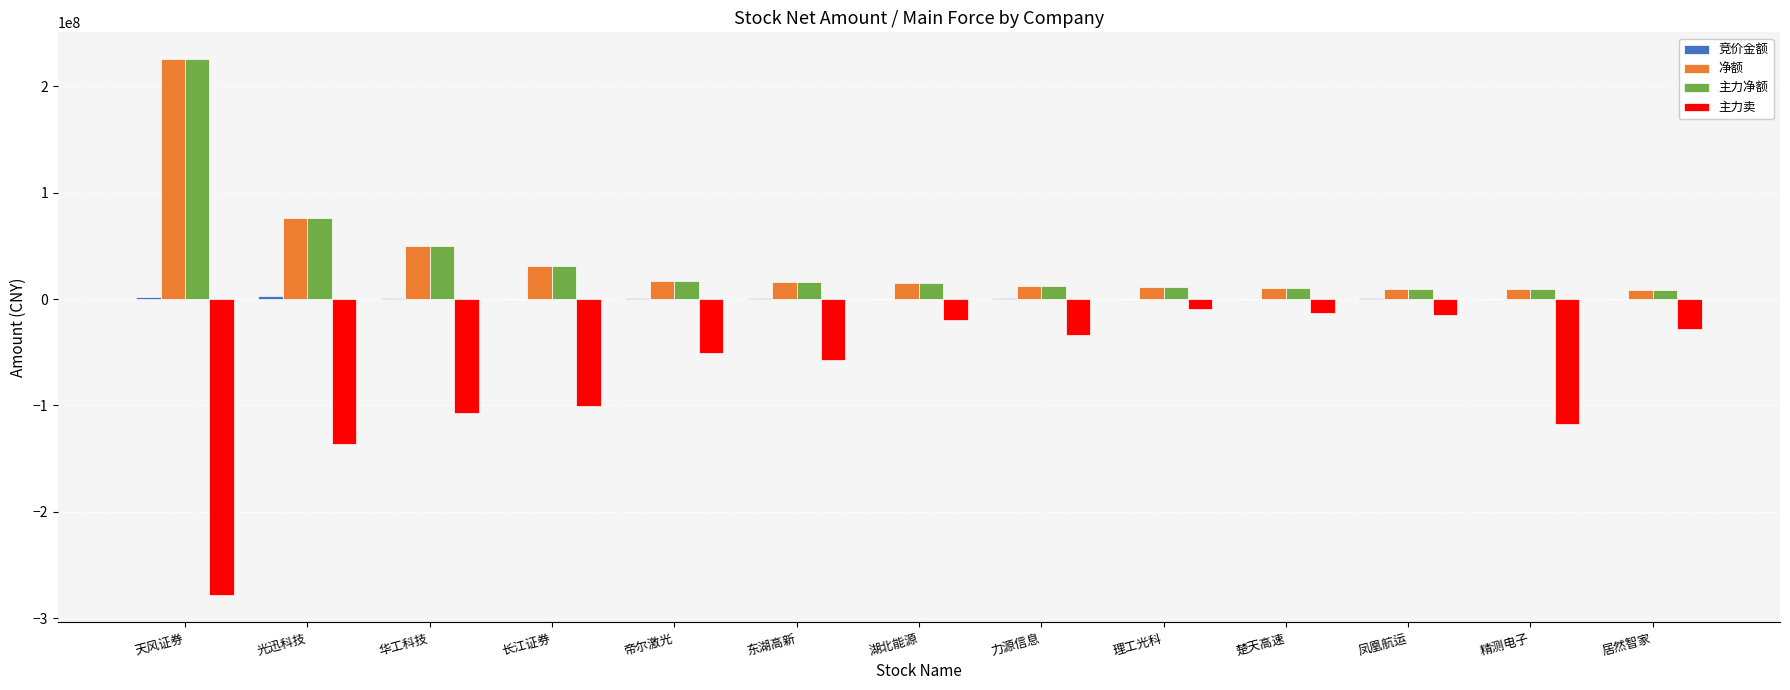

Which series changed the most between 力源信息 and 精测电子?

主力卖